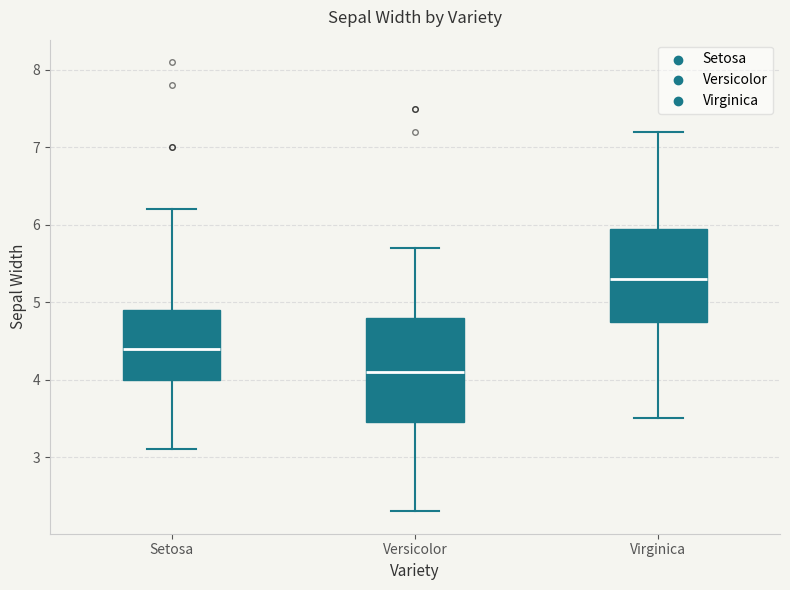

Which box is the tallest, from its lower edge to its upper edge?

Versicolor